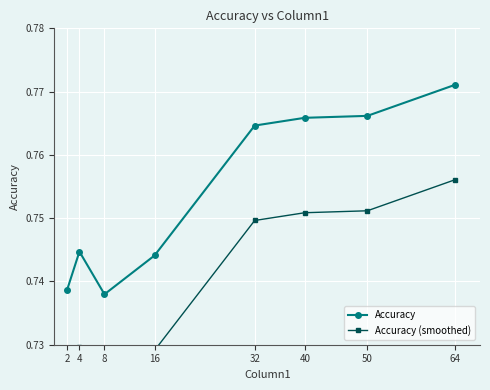

List the series in order of their overall mean, lowest first.

Accuracy (smoothed), Accuracy